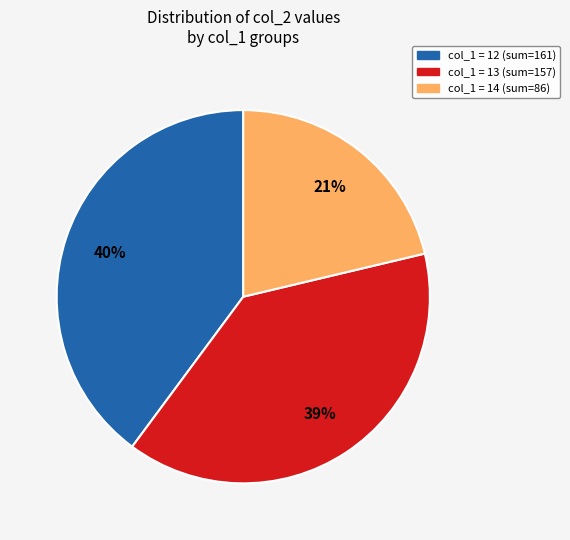

To the nearest percent, what is the average slice percentage?

33%